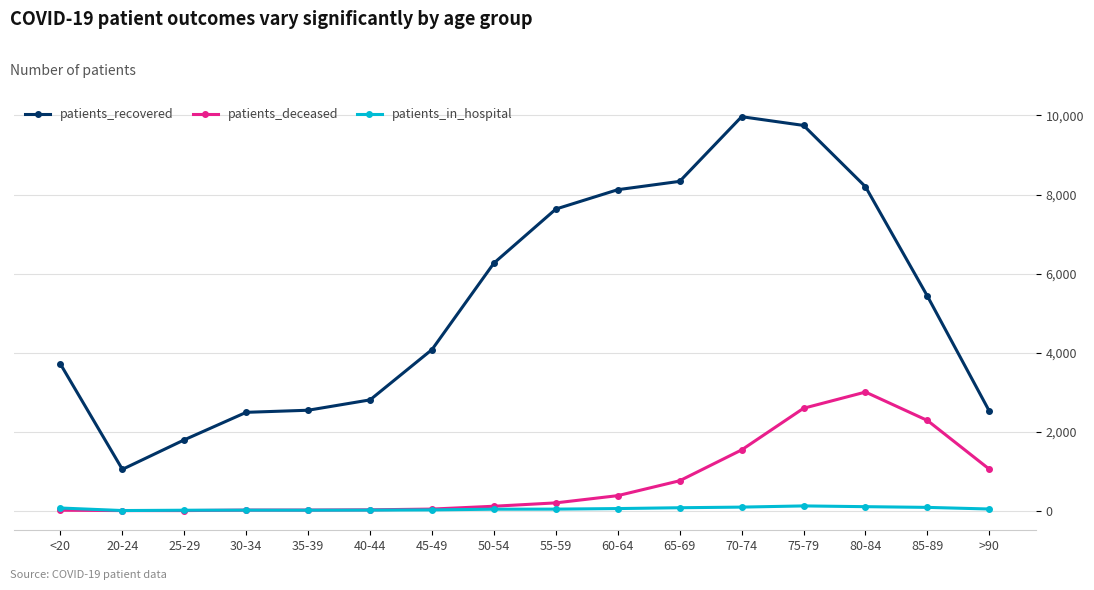

Where is the first local minimum for patients_recovered?

20-24